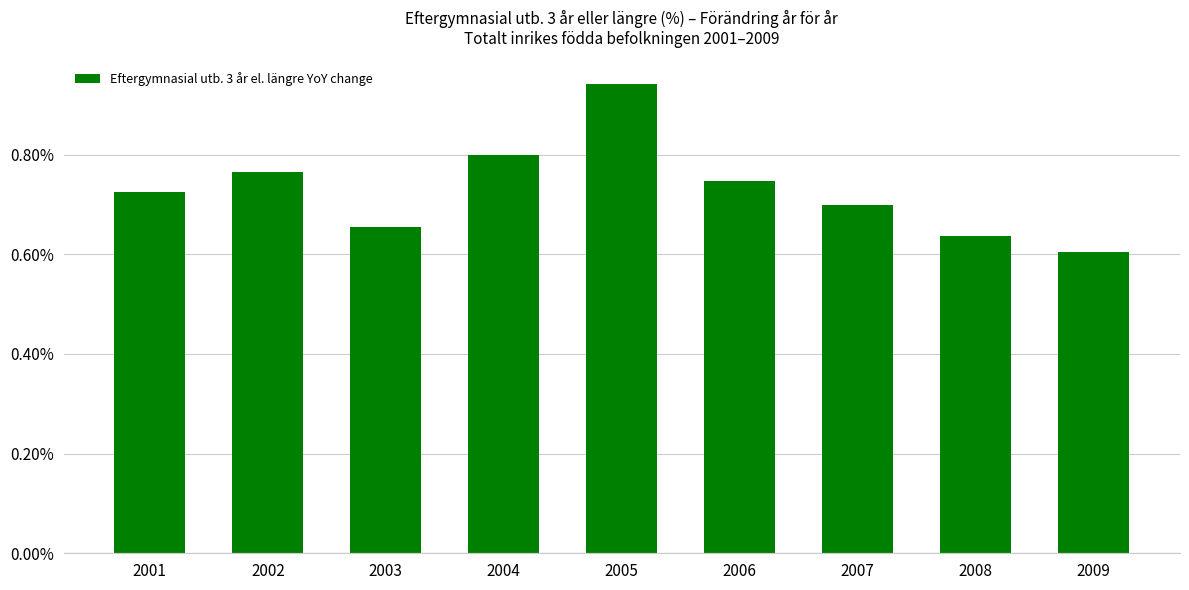

Which label corresponds to the smallest value in the chart?

2009